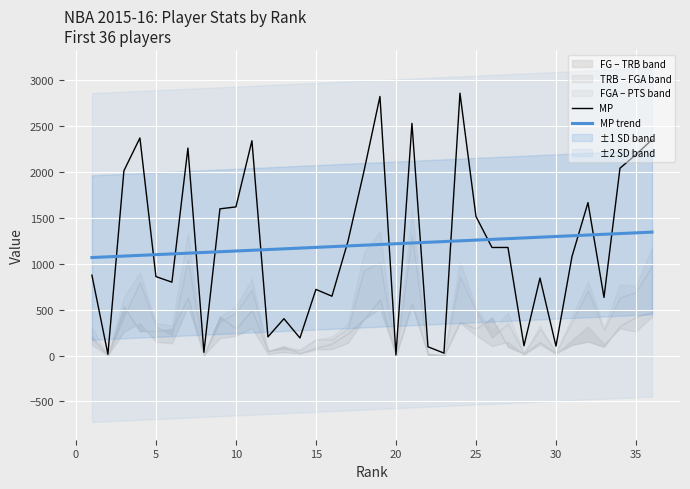

Which series has the widest spread of values?

MP